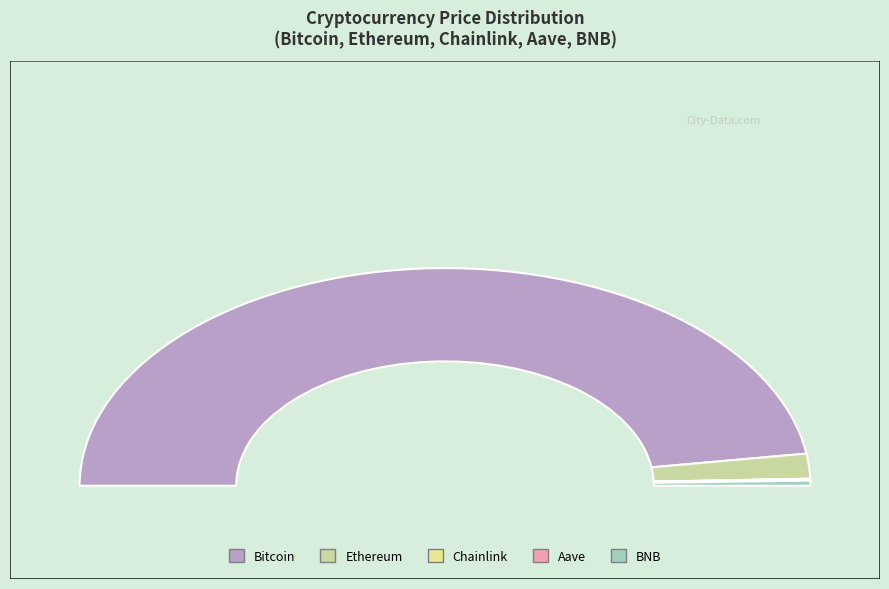

Between Bitcoin and Chainlink, which is larger?

Bitcoin